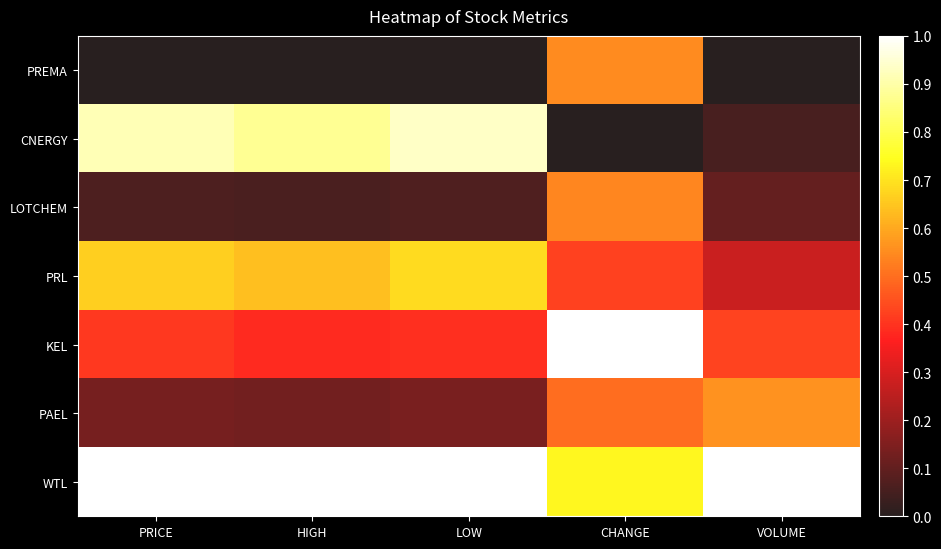

Between CHANGE and VOLUME, which series saw the biggest shift?

KEL